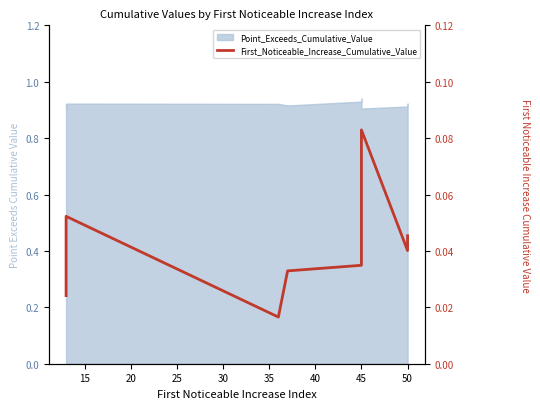

How many points are higher than both their immediate neighbors (excluding endpoints)?

2